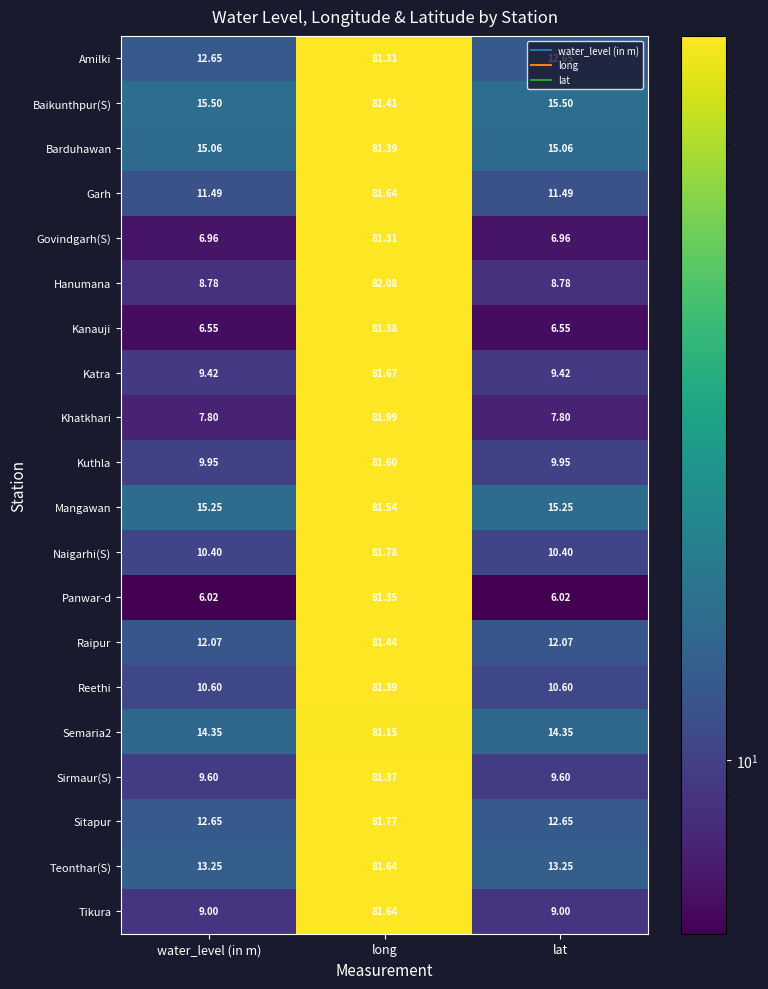

At which category does the chart reach its peak across all series?

long